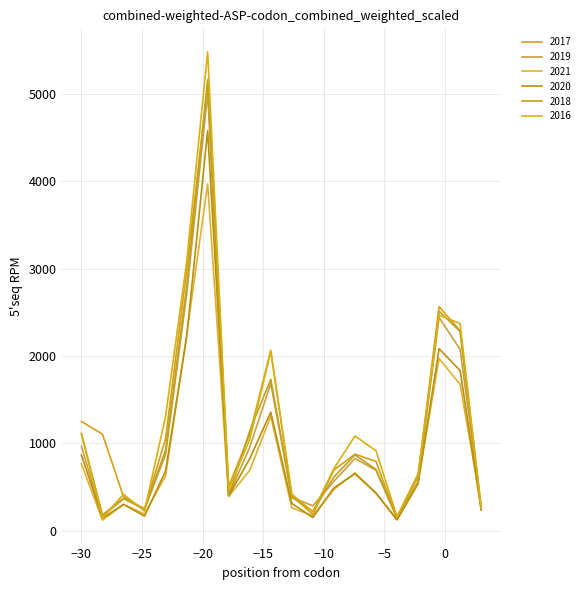

Which series has the largest total across all categories?

2017